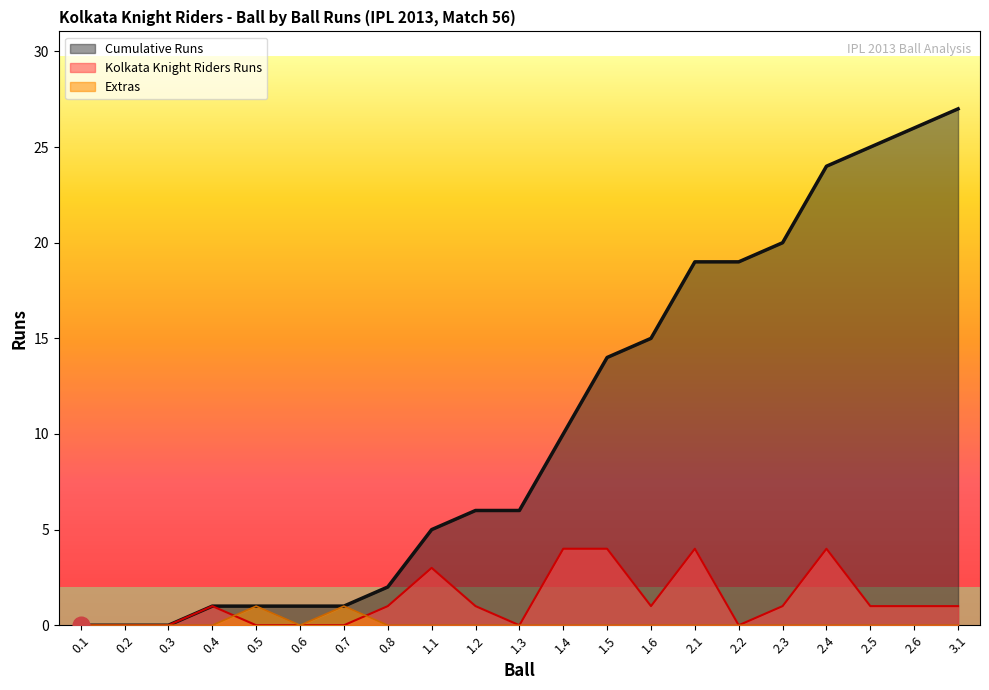

How many values in Extras are above zero?

2